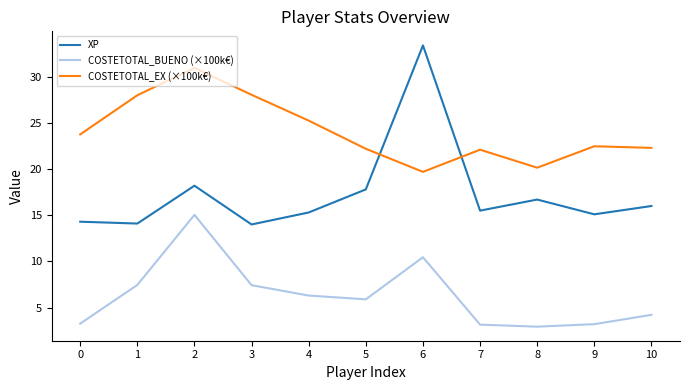

True or false: COSTETOTAL_BUENO (×100k€) and XP cross at least once.

False